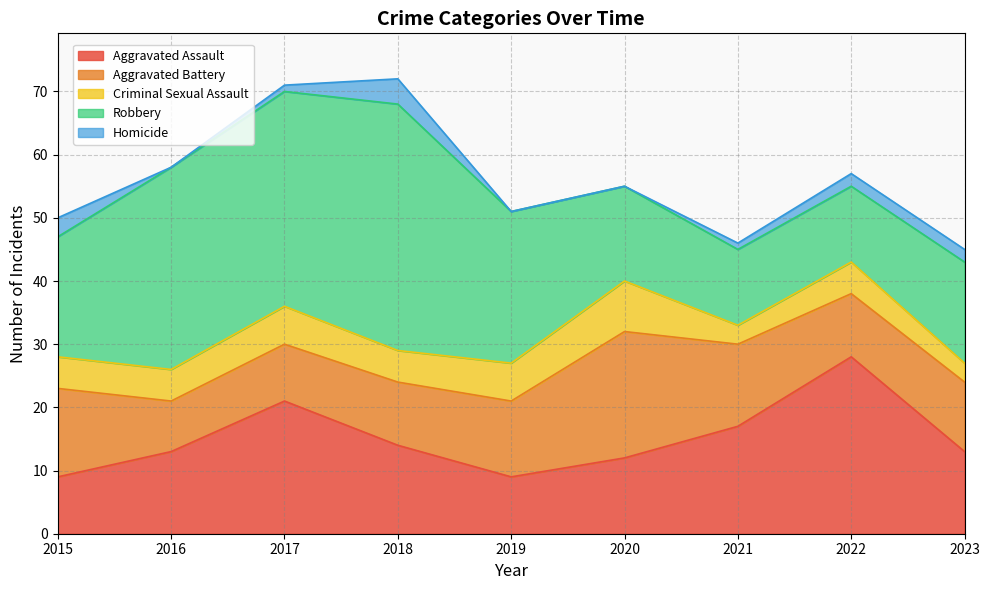

Rank the categories by Aggravated Battery value from lowest to highest.

2016, 2017, 2018, 2022, 2023, 2019, 2021, 2015, 2020